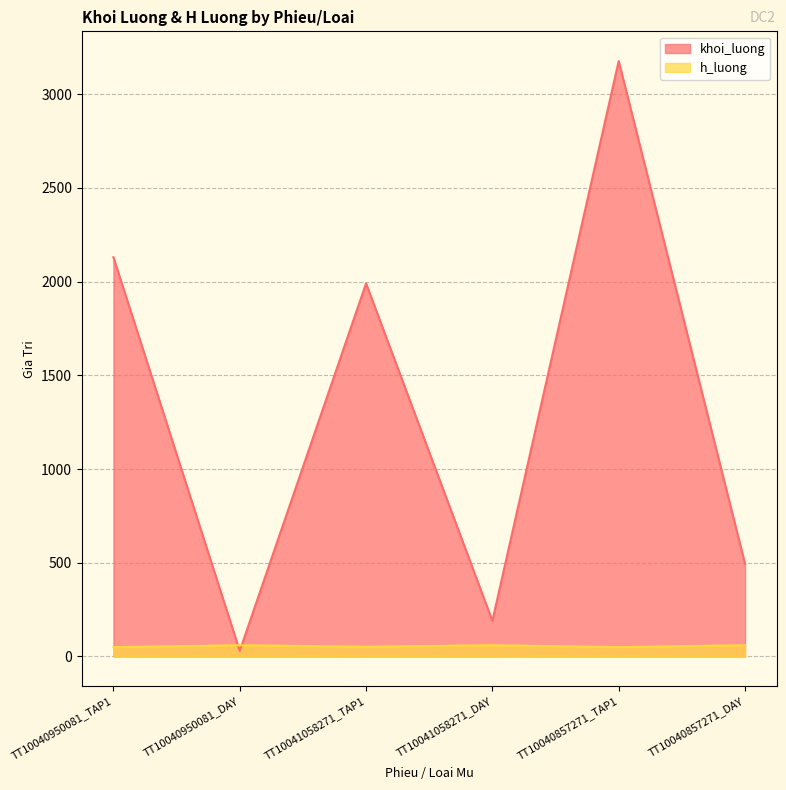

At which label does h_luong reach its minimum?

TT10040950081_TAP1